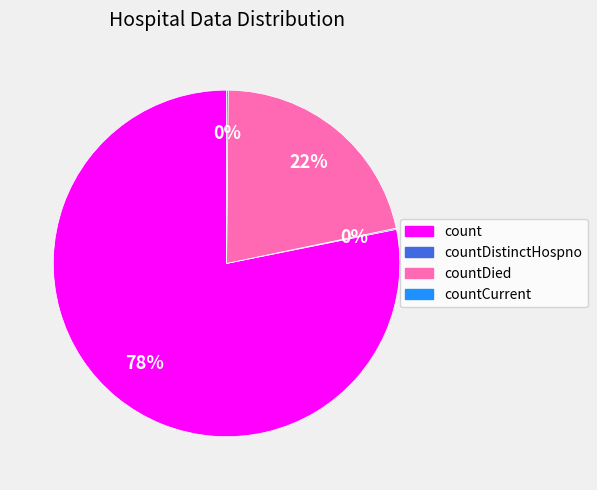

Is there any slice that represents more than half of the pie?

Yes